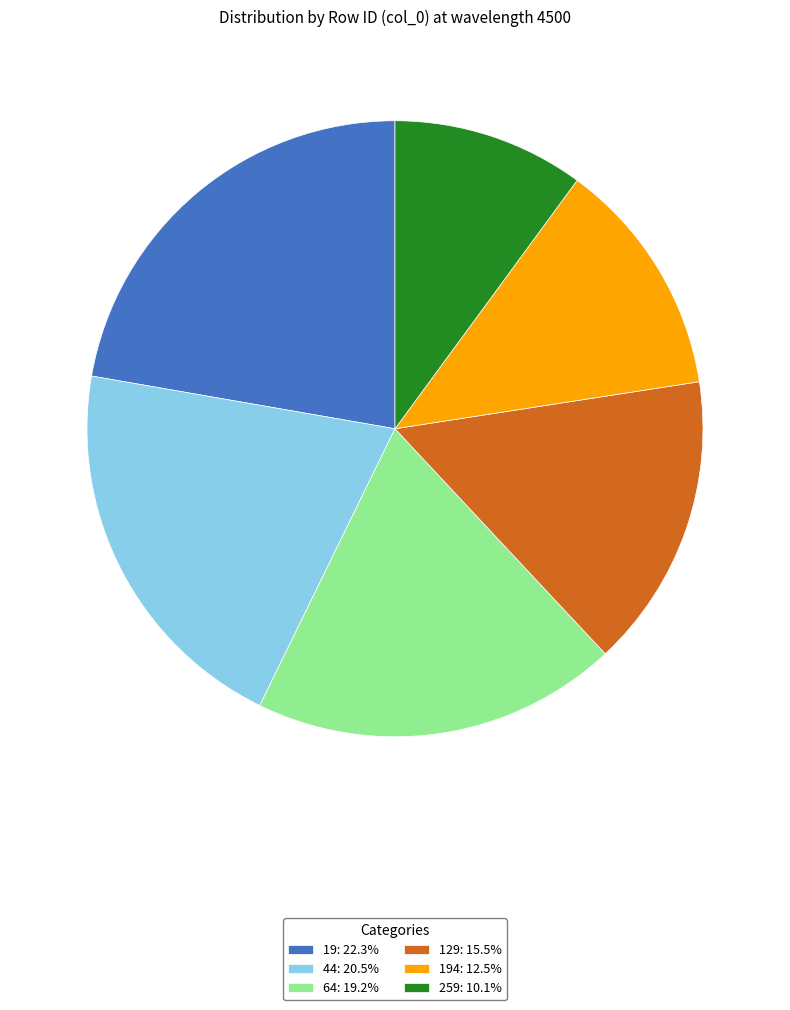

Does 259: 10.1% represent more than half of the total?

No